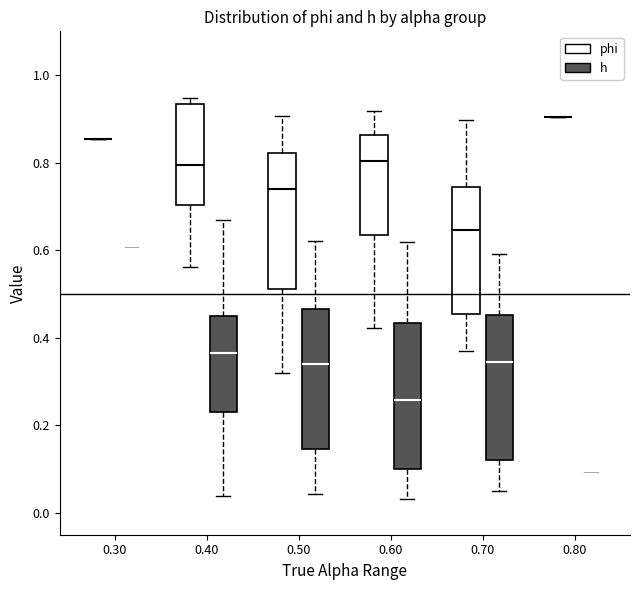

Reading left to right, read every box against the y-axis: the position of its median line, the range the box covers, and the ends of its whiskers. The values are not printed on the chart, so give them approximately, as read against the axis.

0.30 (phi): box collapsed to a line at 0.86, whiskers 0.86 to 0.86
0.30 (h): box collapsed to a line at 0.60, whiskers 0.60 to 0.60
0.40 (phi): median 0.80, box 0.70 to 0.94, whiskers 0.56 to 0.94 (just above the box's upper edge)
0.40 (h): median 0.36, box 0.24 to 0.44, whiskers 0.04 to 0.66
0.50 (phi): median 0.74, box 0.52 to 0.82, whiskers 0.32 to 0.90
0.50 (h): median 0.34, box 0.14 to 0.46, whiskers 0.04 to 0.62
0.60 (phi): median 0.80, box 0.64 to 0.86, whiskers 0.42 to 0.92
0.60 (h): median 0.26, box 0.10 to 0.44, whiskers 0.04 to 0.62
0.70 (phi): median 0.64, box 0.46 to 0.74, whiskers 0.36 to 0.90
0.70 (h): median 0.34, box 0.12 to 0.46, whiskers 0.06 to 0.60
0.80 (phi): box collapsed to a line at 0.90, whiskers 0.90 to 0.90
0.80 (h): box collapsed to a line at 0.10, whiskers 0.10 to 0.10